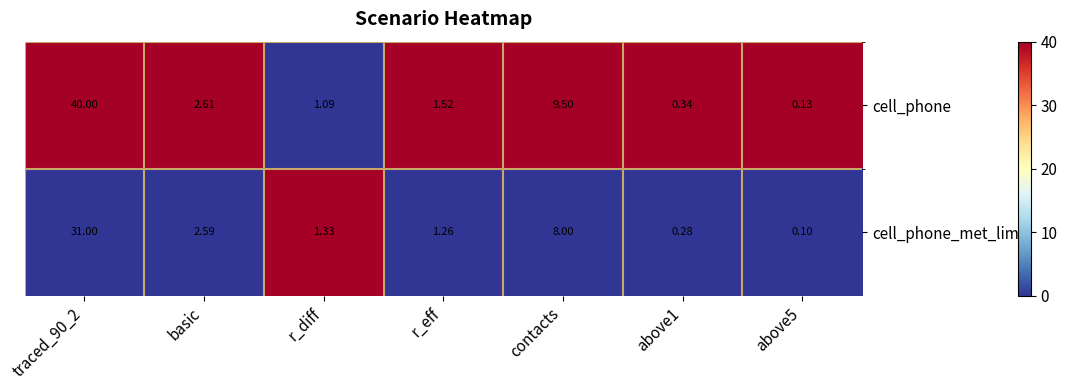

Which series has the largest total across all categories?

cell_phone